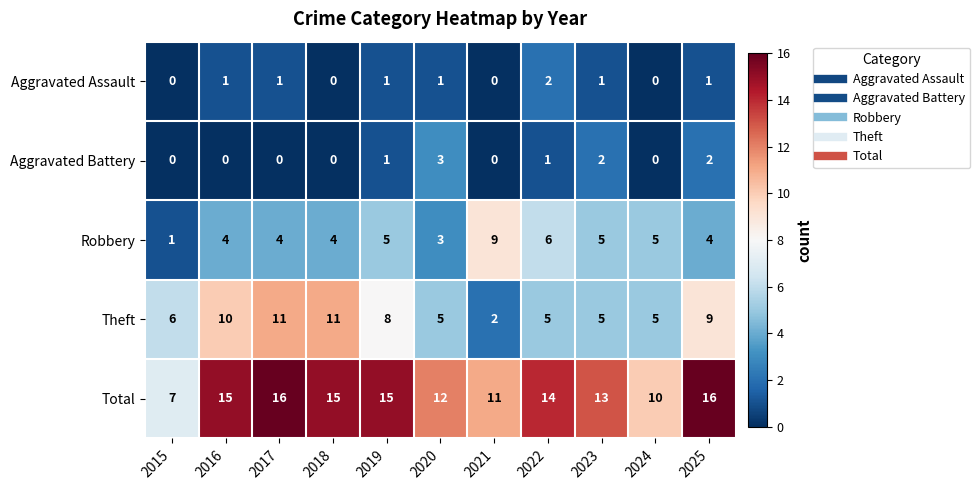

Count the Robbery values in the range 4 to 5.

7